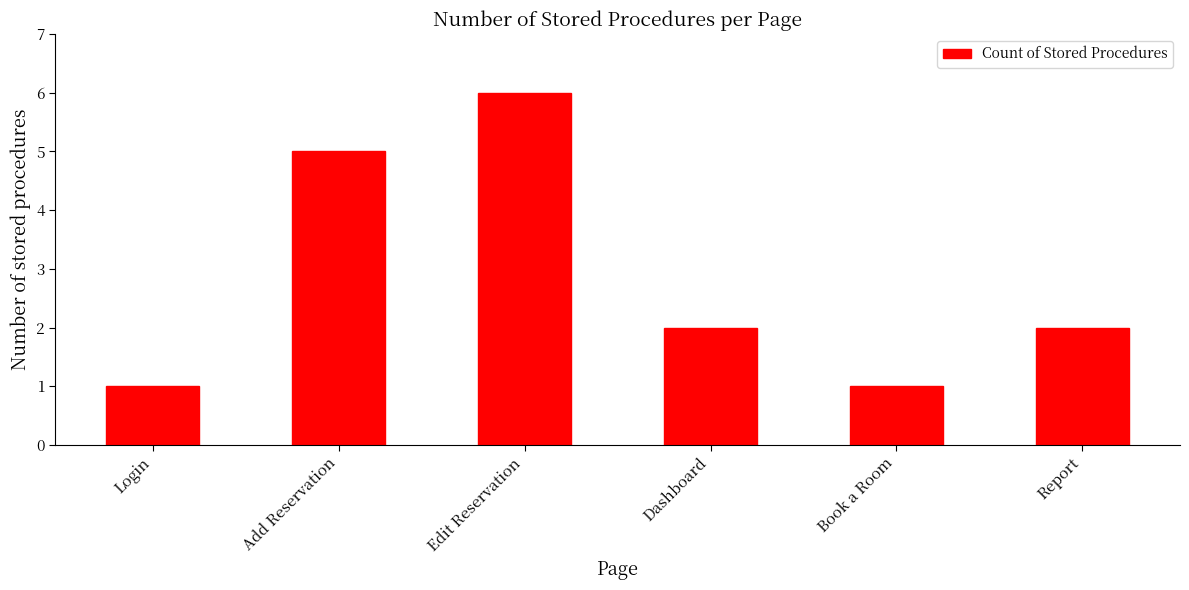

What is the difference between the maximum and minimum values?

5